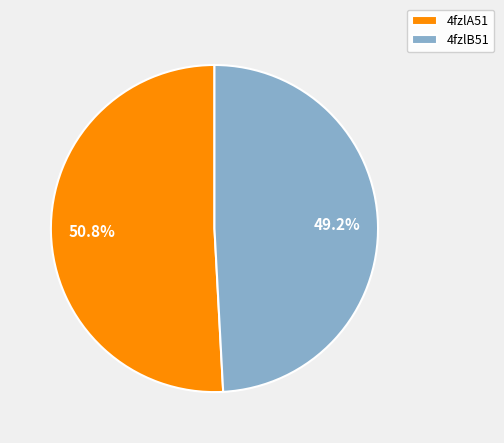

Which slice represents more than half of the pie?

4fzlA51